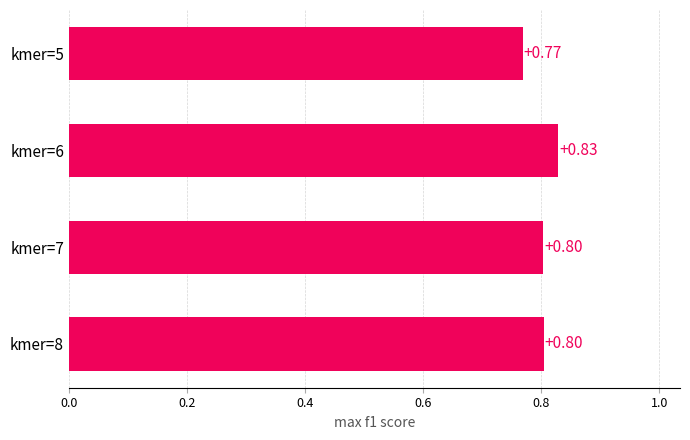

How many bars are there in total?

4